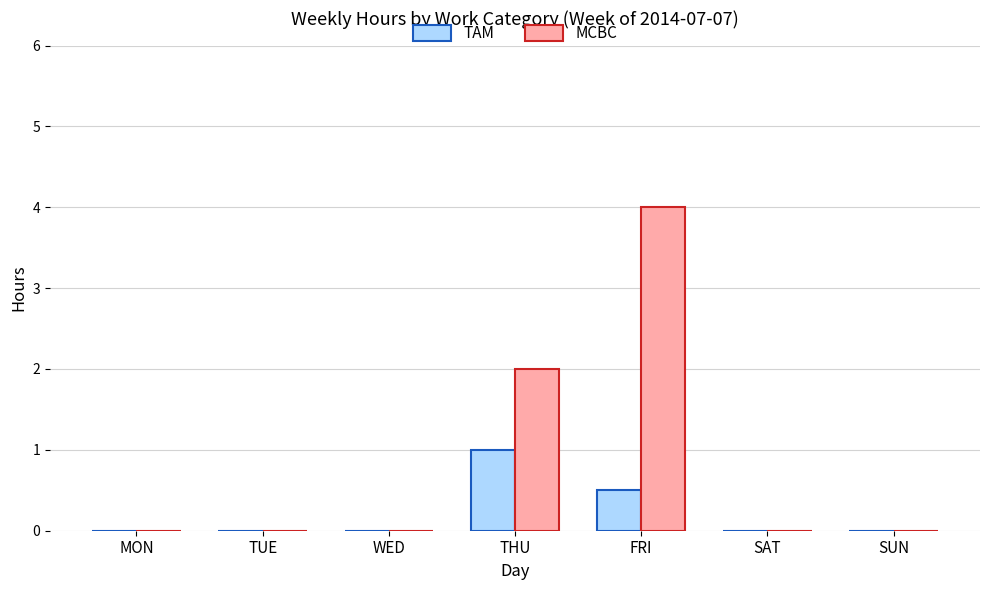

Is it true that TAM equals 1.0 at THU?

True